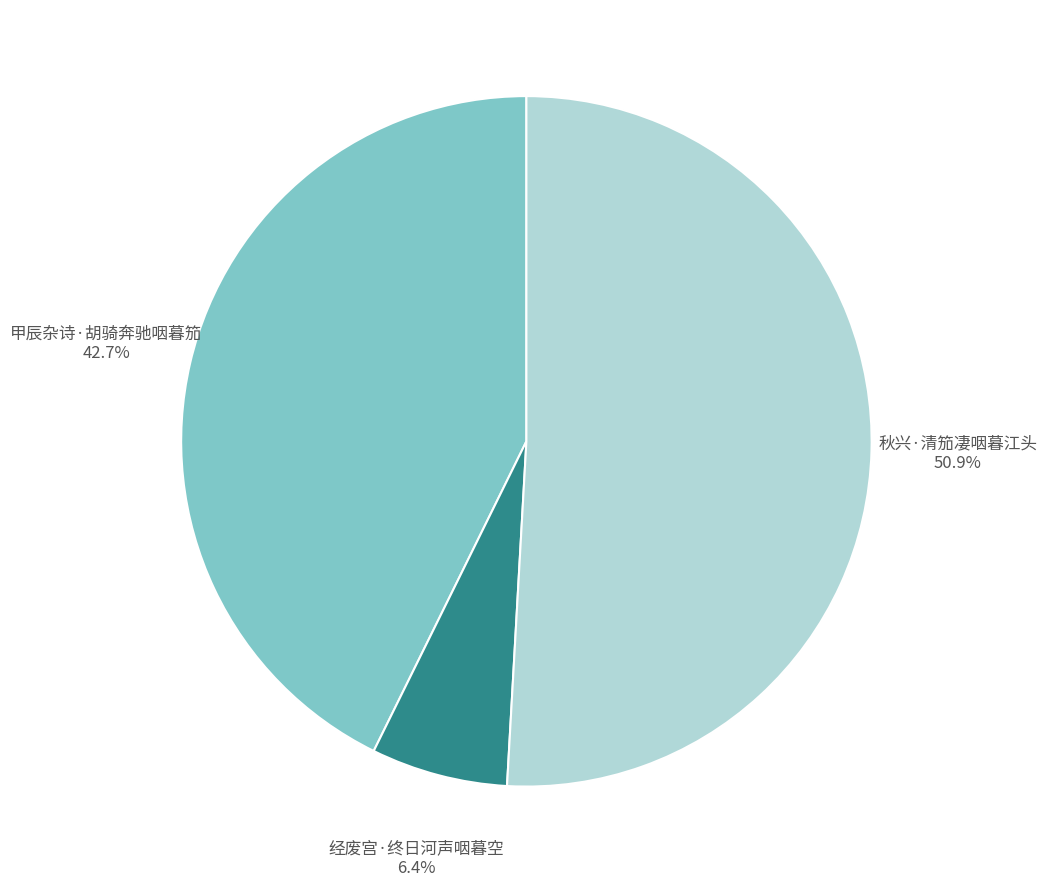

To the nearest percent, what percentage of the pie is 秋兴·清笳凄咽暮江头?

51%